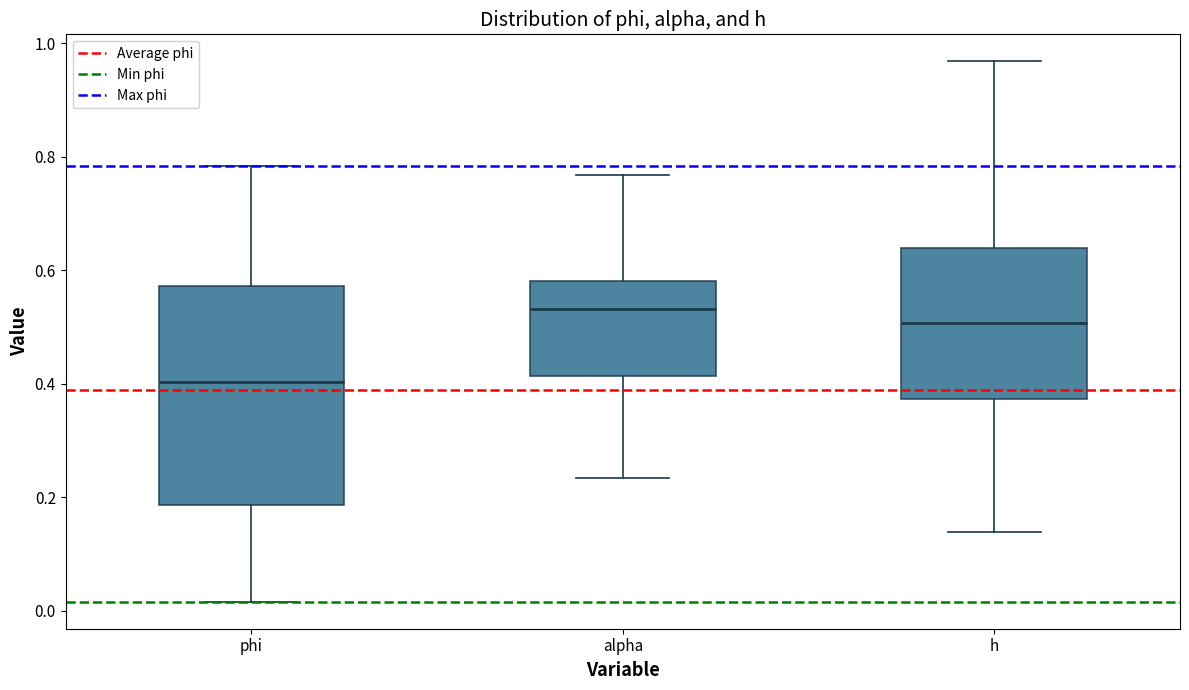

Which box has the highest median line?

alpha